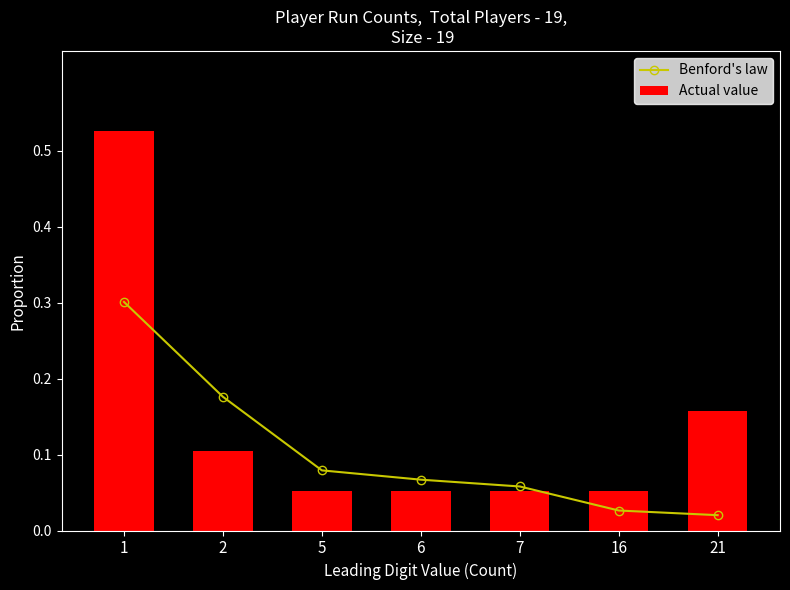

Which category has the lowest value across all series?

21